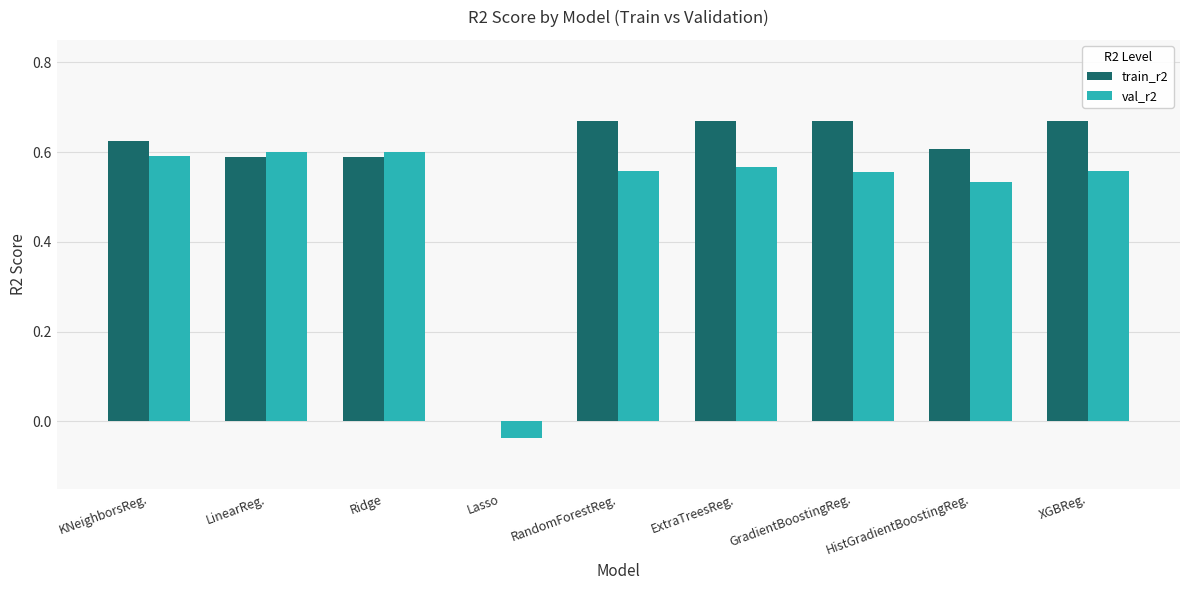

Is the value of val_r2 at KNeighborsReg. greater than the value of train_r2 at RandomForestReg.?

No